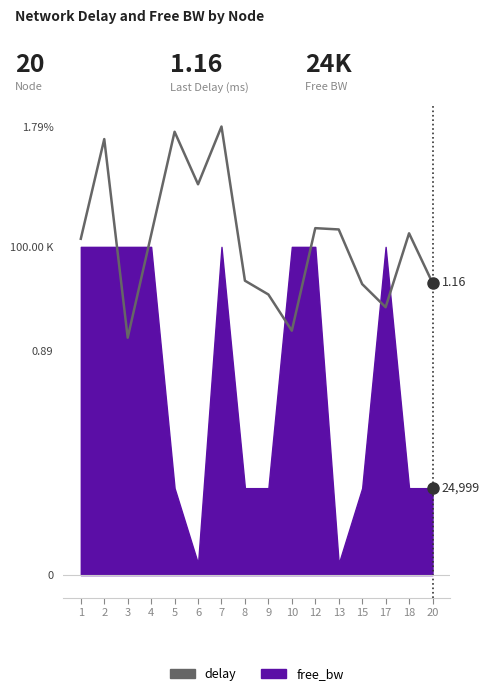

Which category has the lowest value across all series?

3